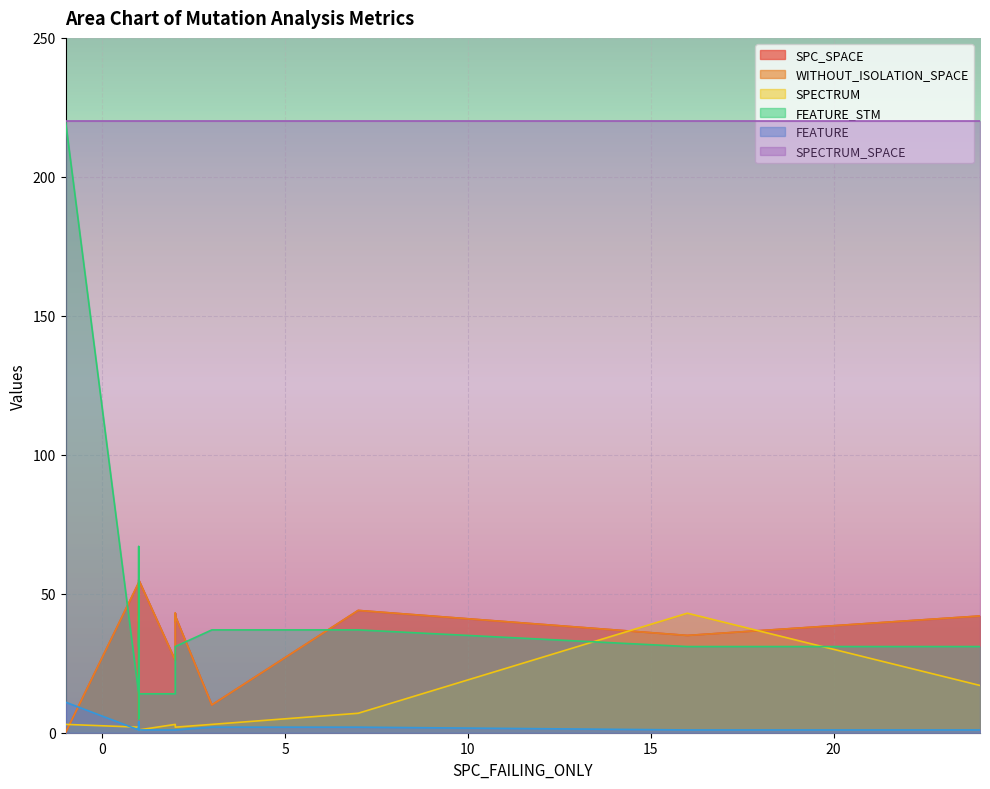

True or false: WITHOUT_ISOLATION_SPACE and SPECTRUM_SPACE intersect in this chart.

False